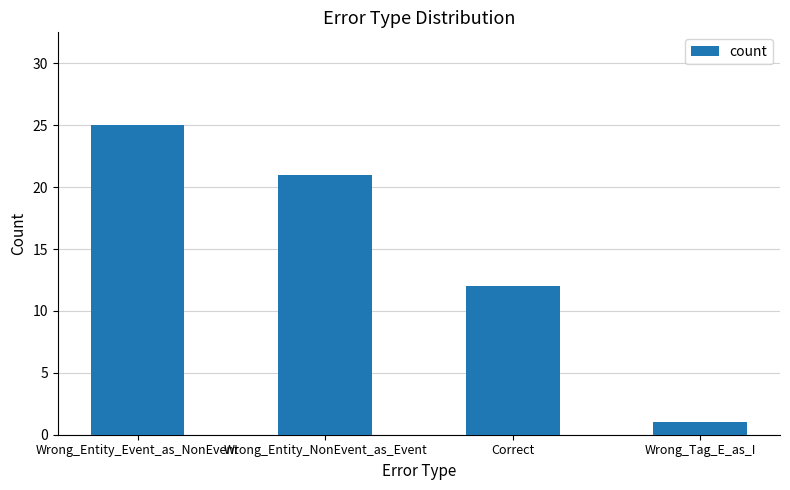

Where does the data first go above 21?

Wrong_Entity_Event_as_NonEvent